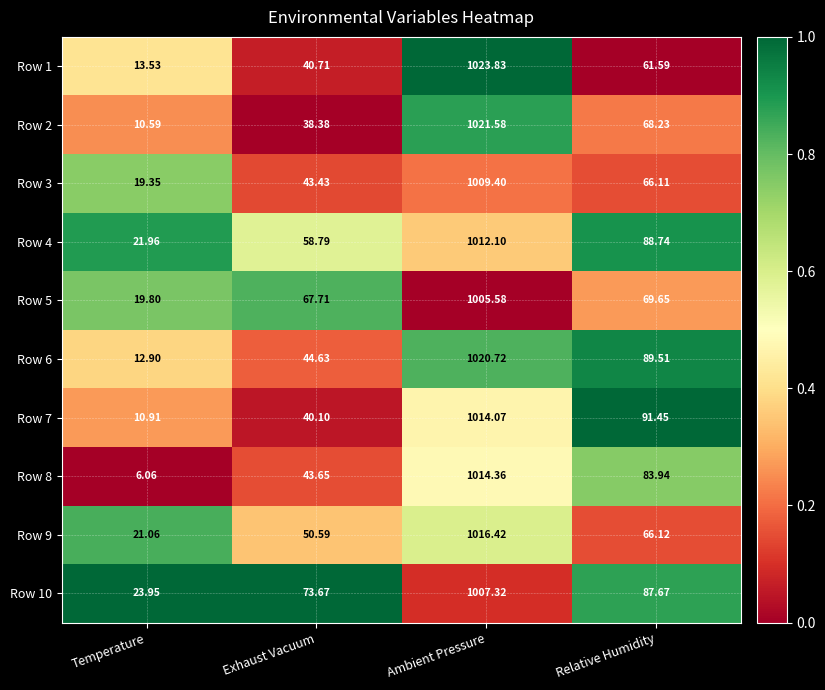

What is the spread (max minus min) of values at Exhaust Vacuum?

35.3